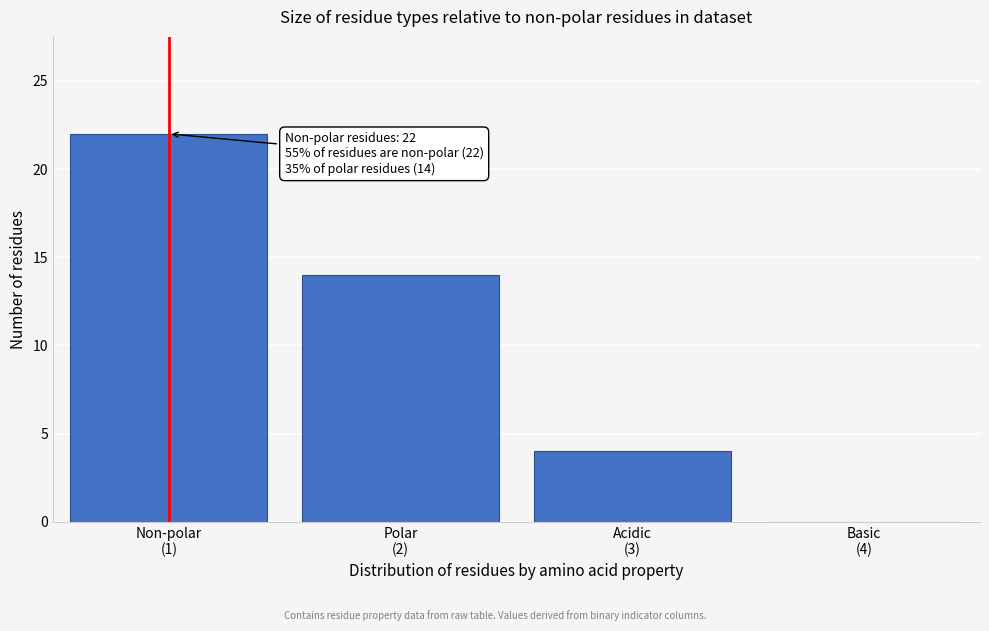

What is the maximum value shown in the chart?

22